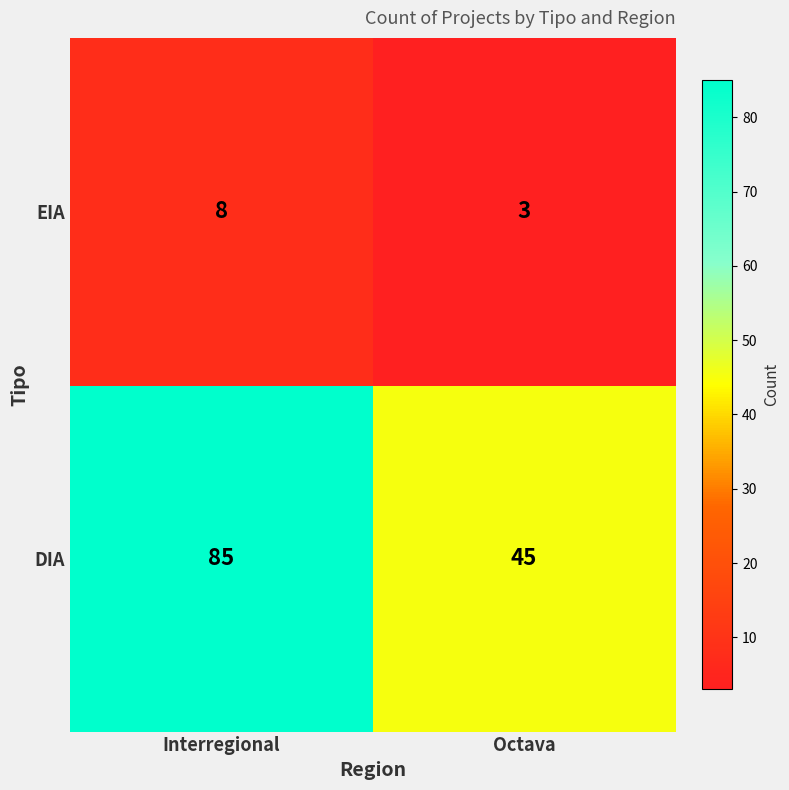

Reading left to right, extract all data points from this chart.

EIA: 8	3
DIA: 85	45